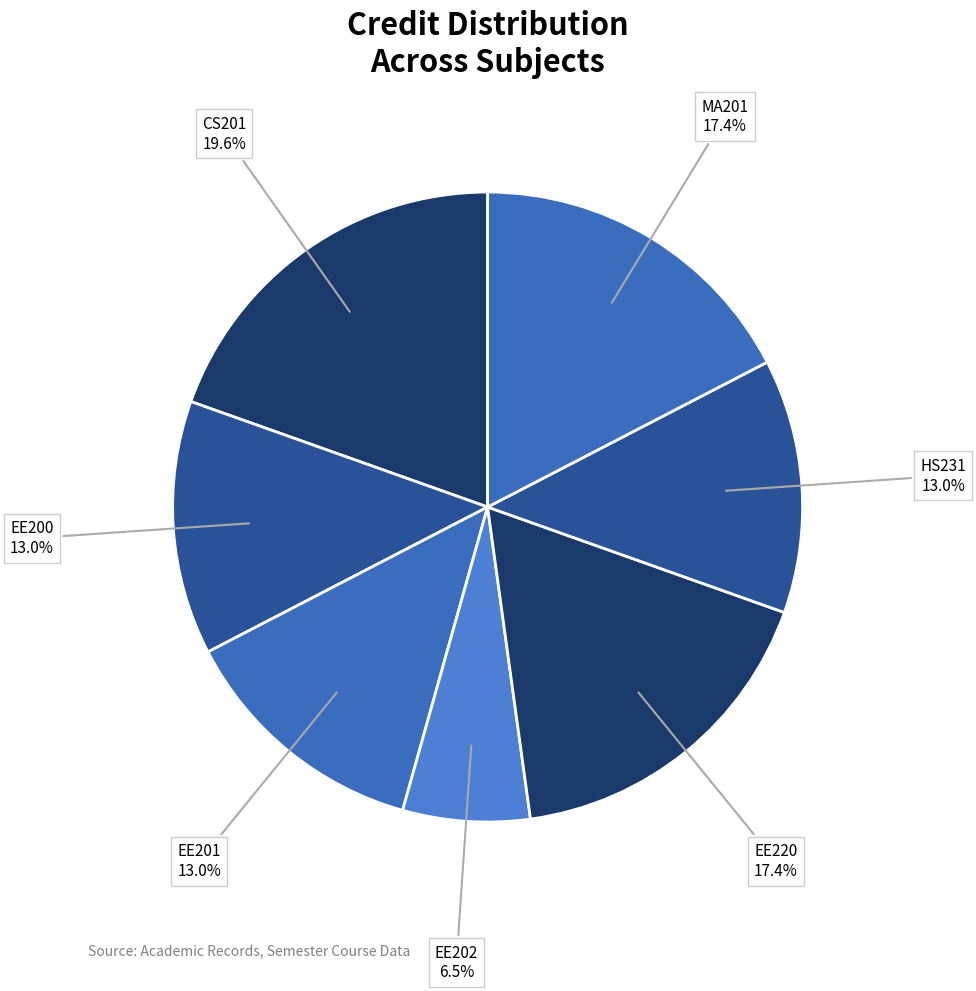

How many slices are in this pie chart?

7